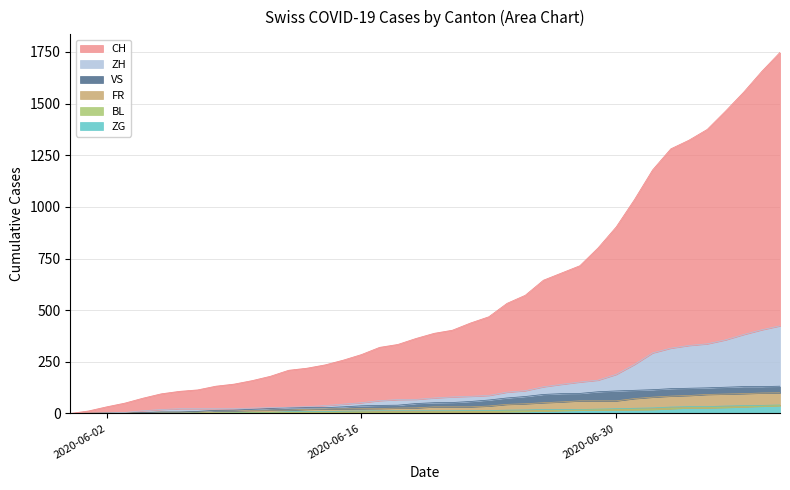

Does the chart display data point markers on the line(s)?

No